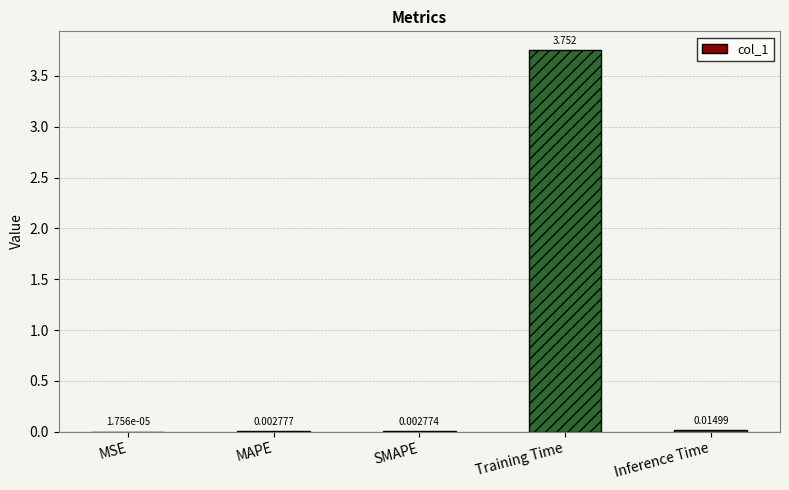

At which category does the chart reach its peak across all series?

Training Time